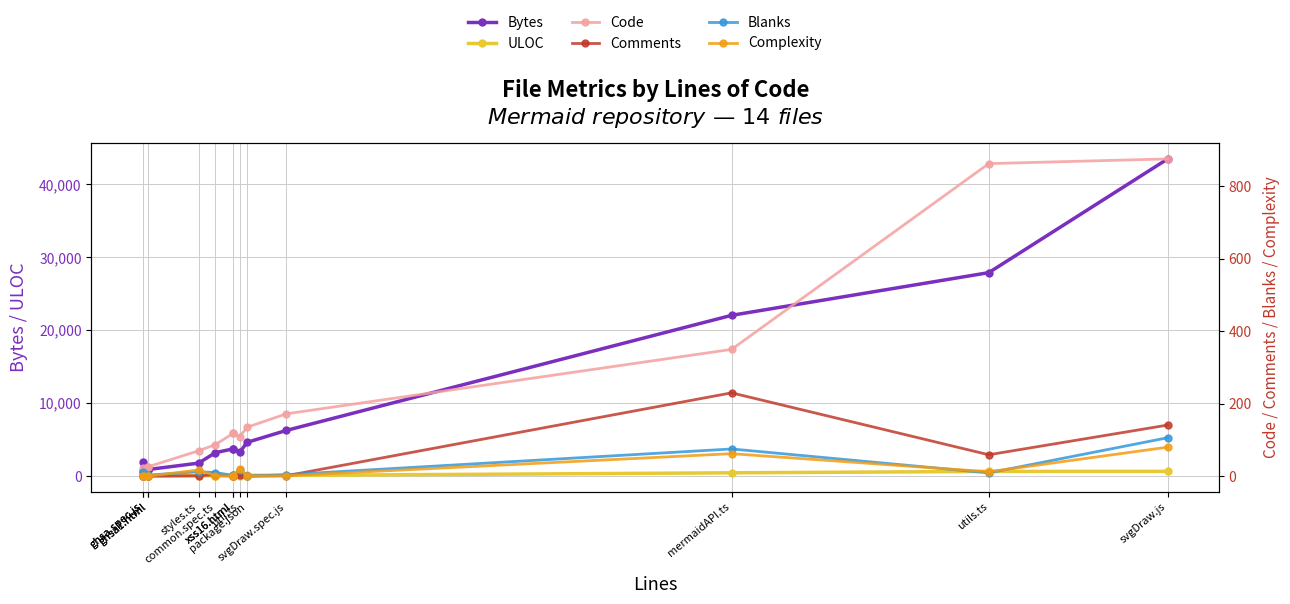

What are all the series names shown in the legend?

Bytes, ULOC, Code, Comments, Blanks, Complexity